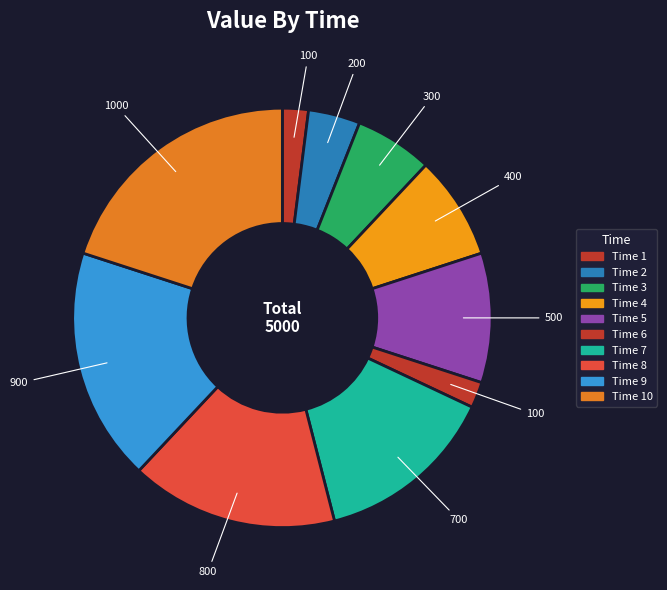

How many slices are in this pie chart?

10